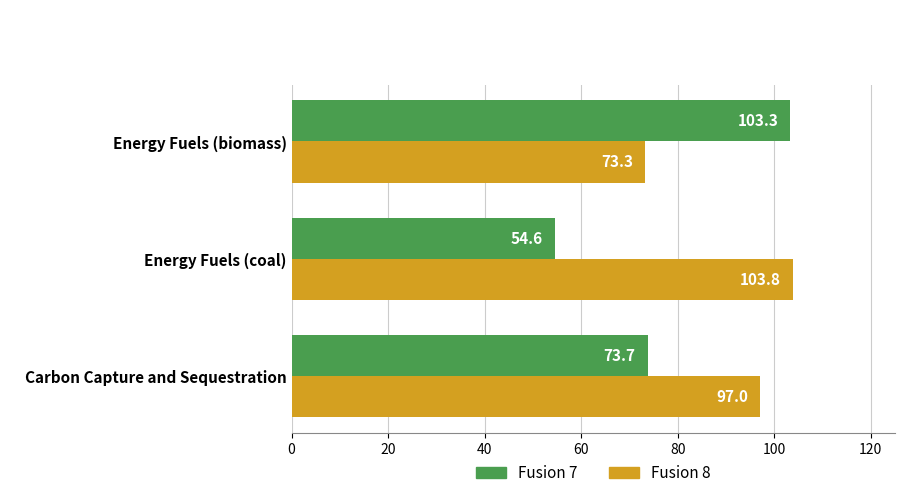

What is the difference between the highest and lowest values at Carbon Capture and Sequestration?

23.3